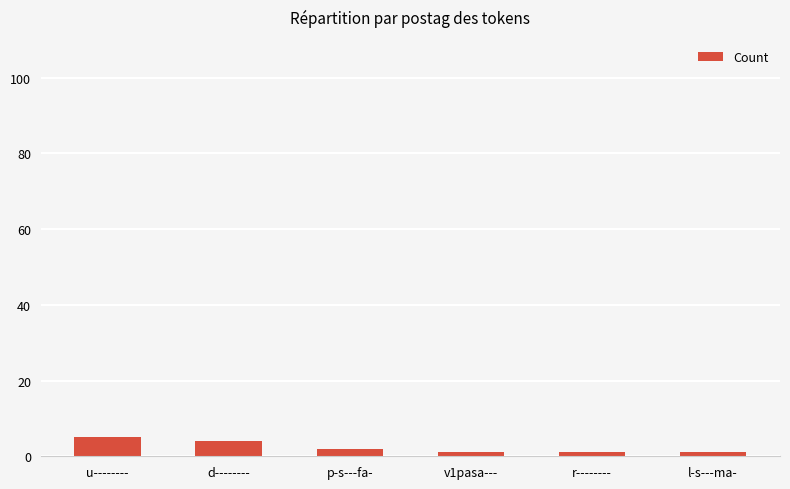

At which label does the data first exceed 2?

u--------